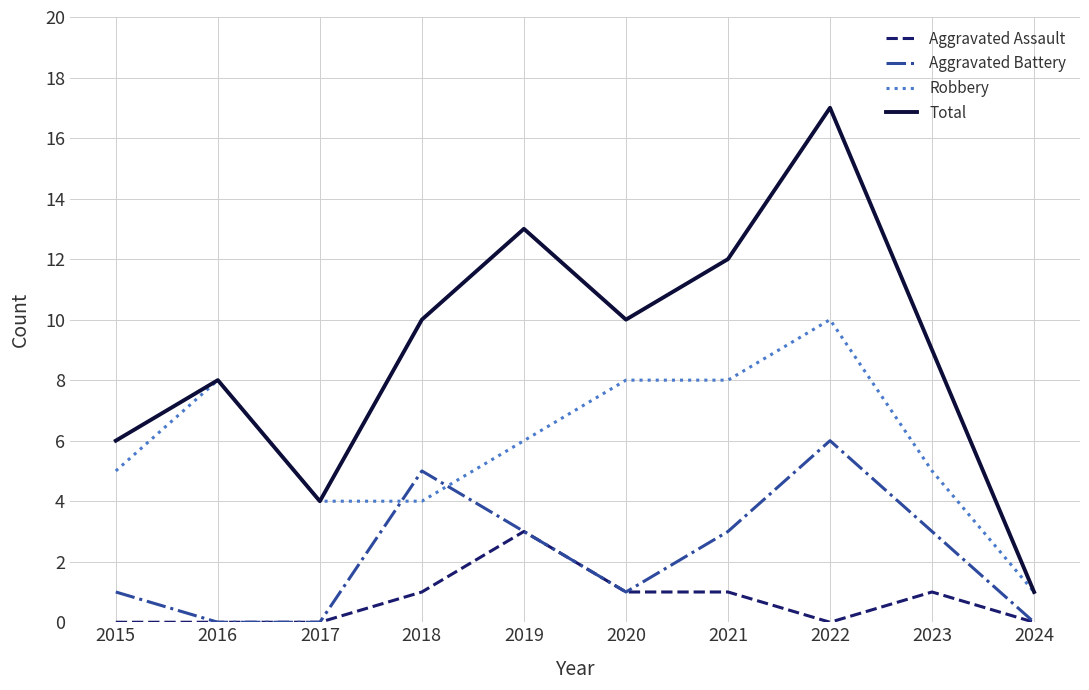

Rank the series by their average value, from highest to lowest.

Total, Robbery, Aggravated Battery, Aggravated Assault